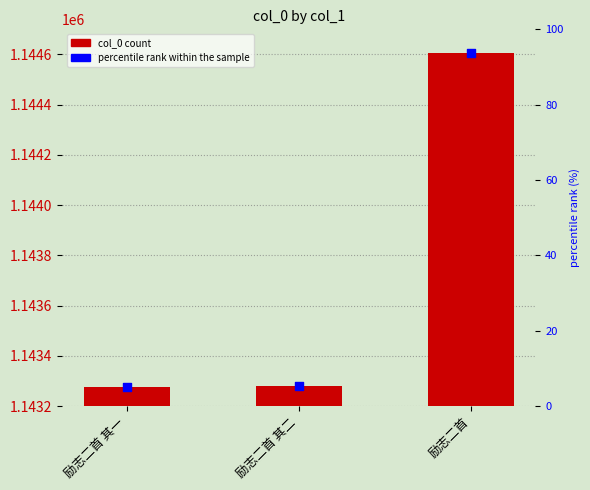

Which series has the largest total across all categories?

col_0